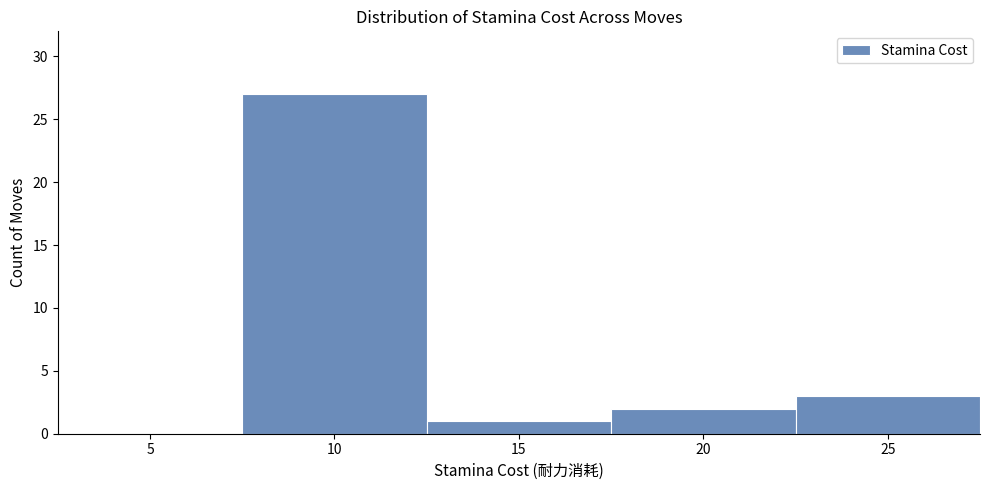

Reading right to left, list all the values displayed in this chart.

25=3	20=2	15=1	10=27	5=0